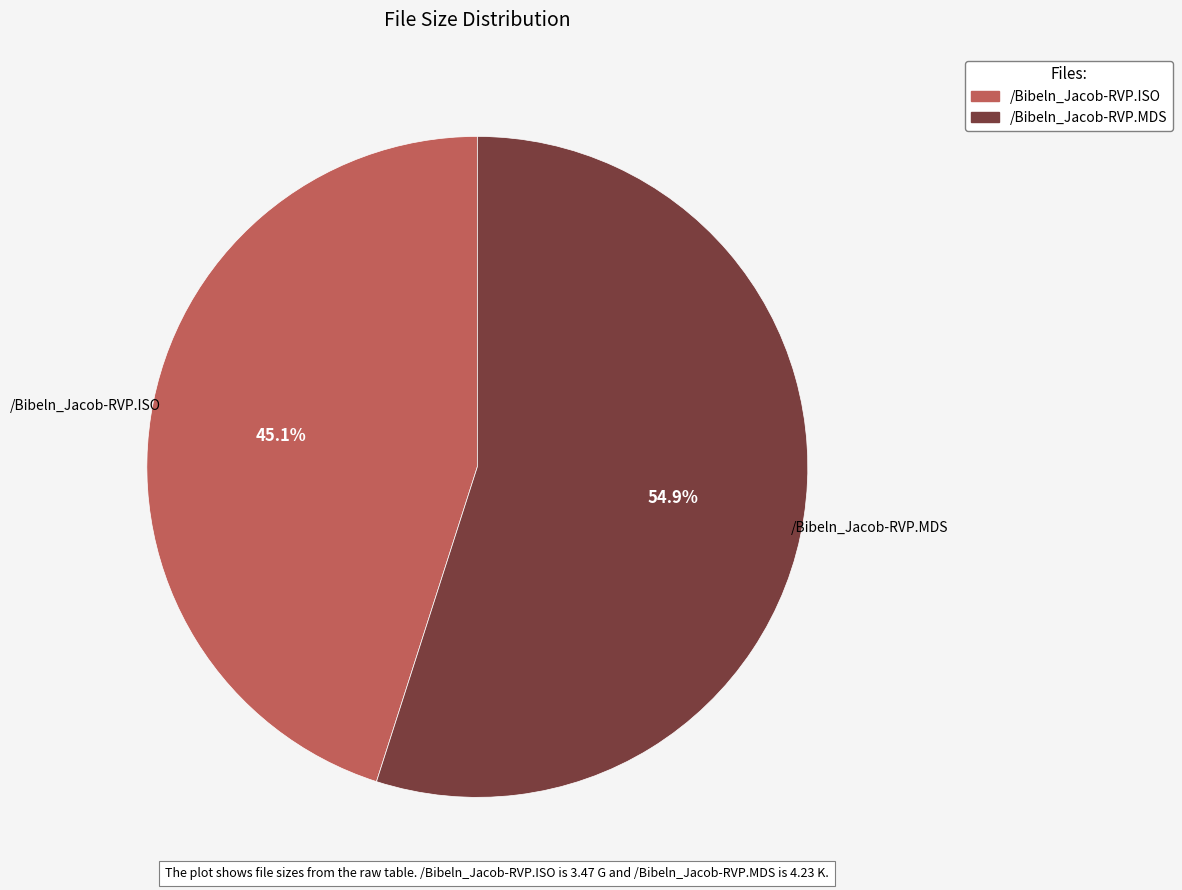

How many segments does this pie chart have?

2